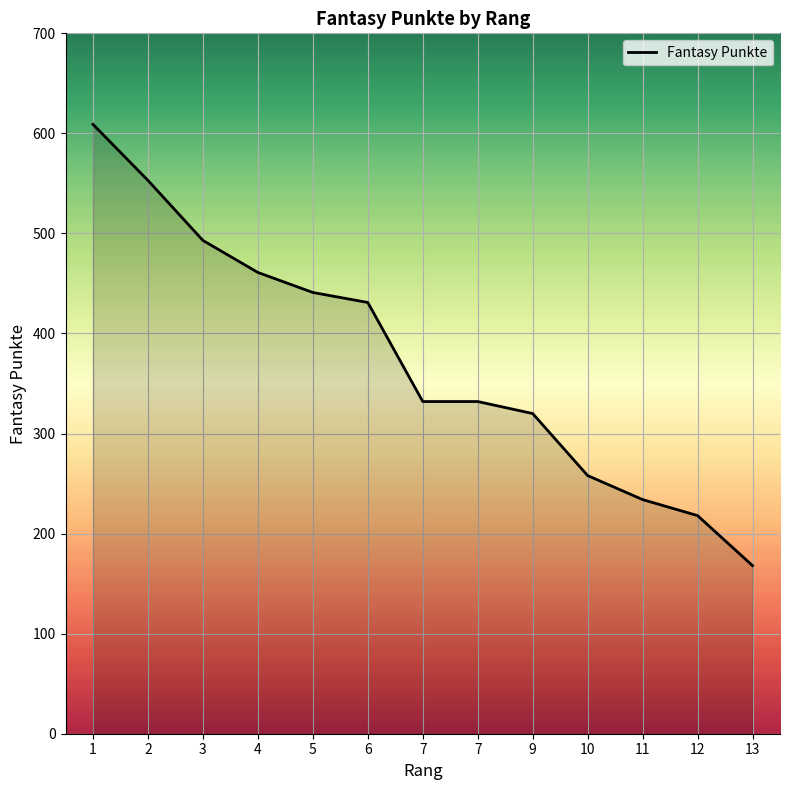

Does the chart display data point markers on the line(s)?

No